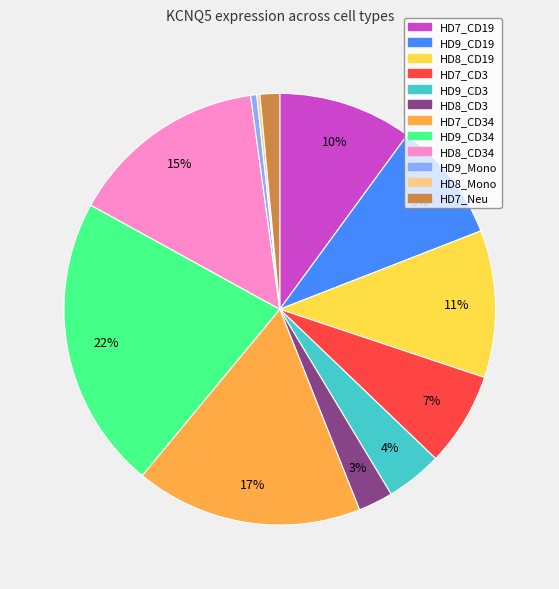

Is there any slice that represents more than half of the pie?

No